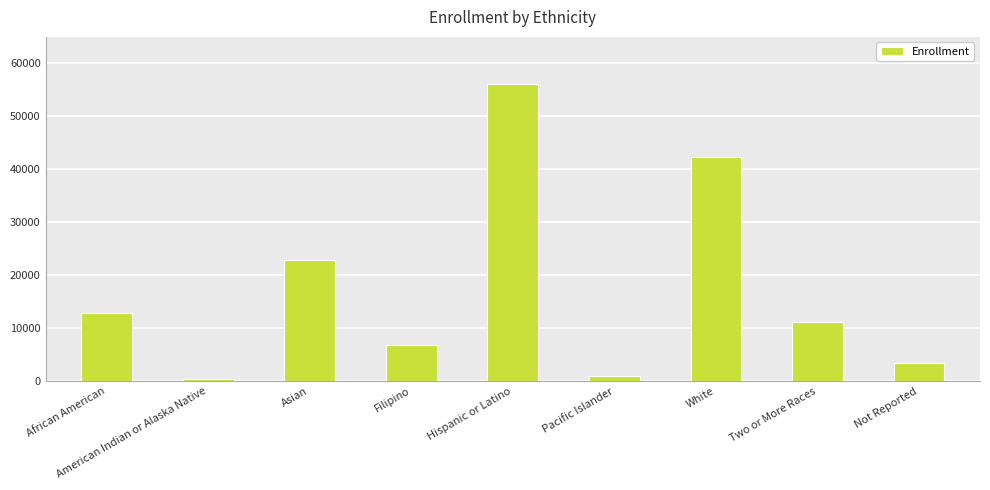

What position from the left is Pacific Islander?

6